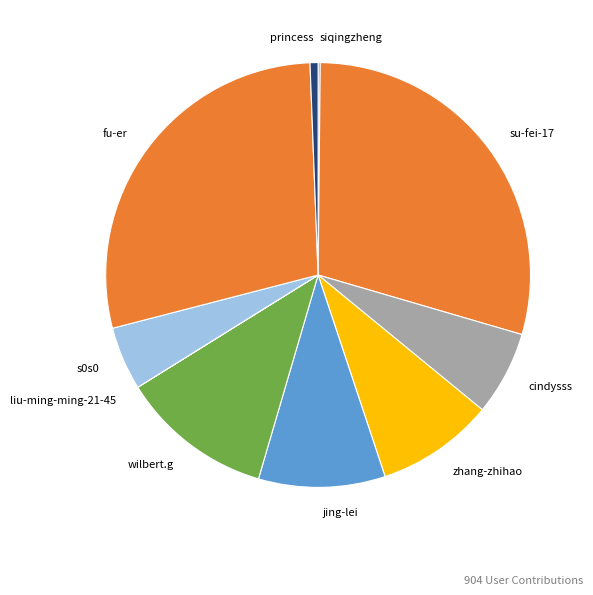

Which has a higher value, fu-er or wilbert.g?

fu-er